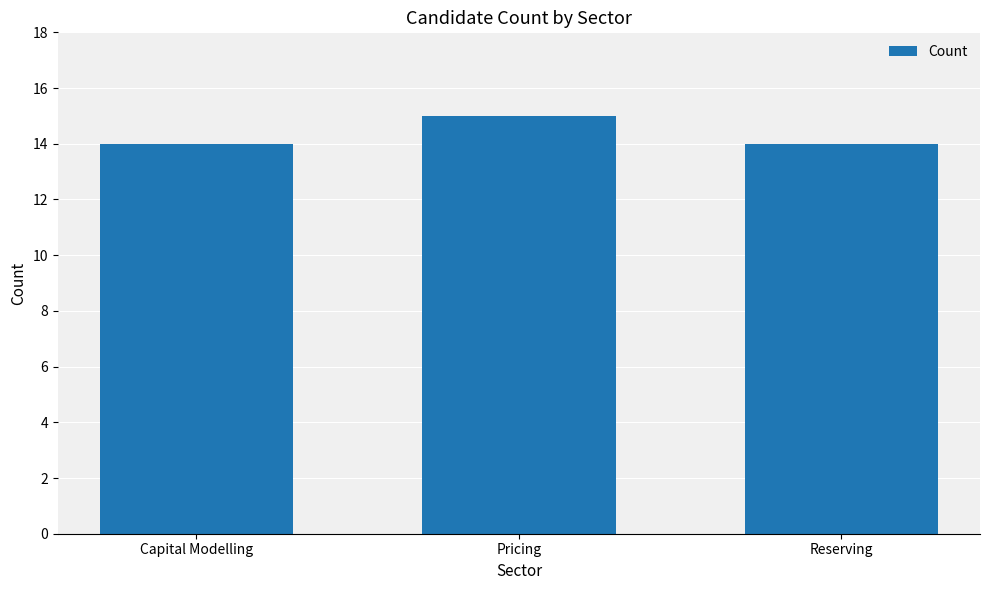

Reading left to right, transcribe all the data shown in this chart.

Capital Modelling=14	Pricing=15	Reserving=14